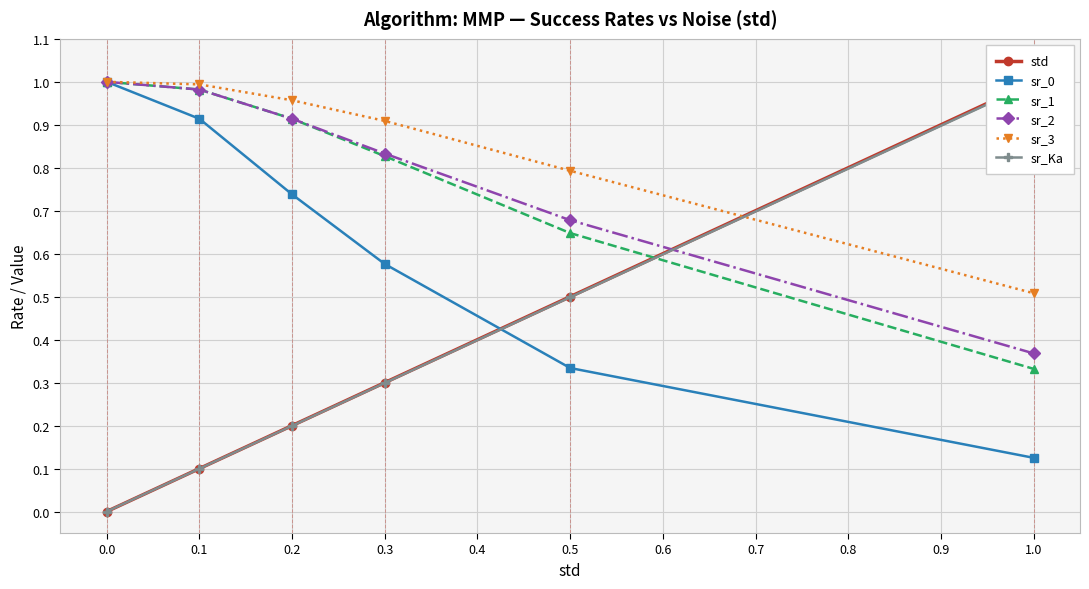

True or false: sr_3 has a value of 0.9 at 0.3.

True